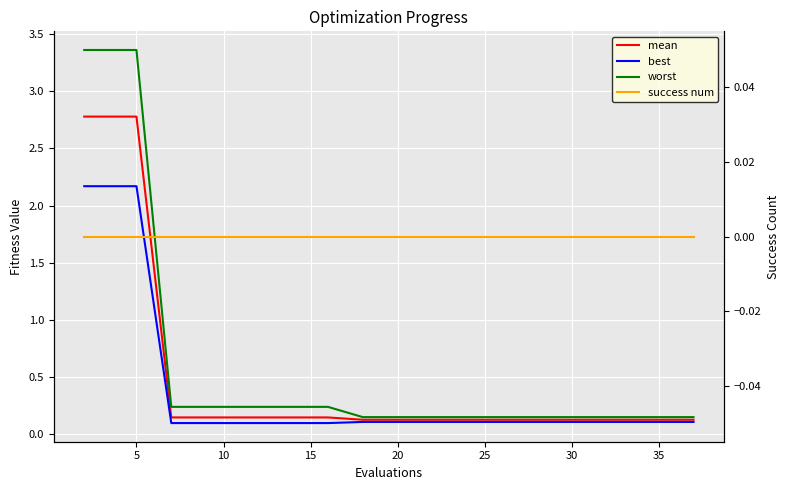

Which series has the largest range (max minus min)?

worst